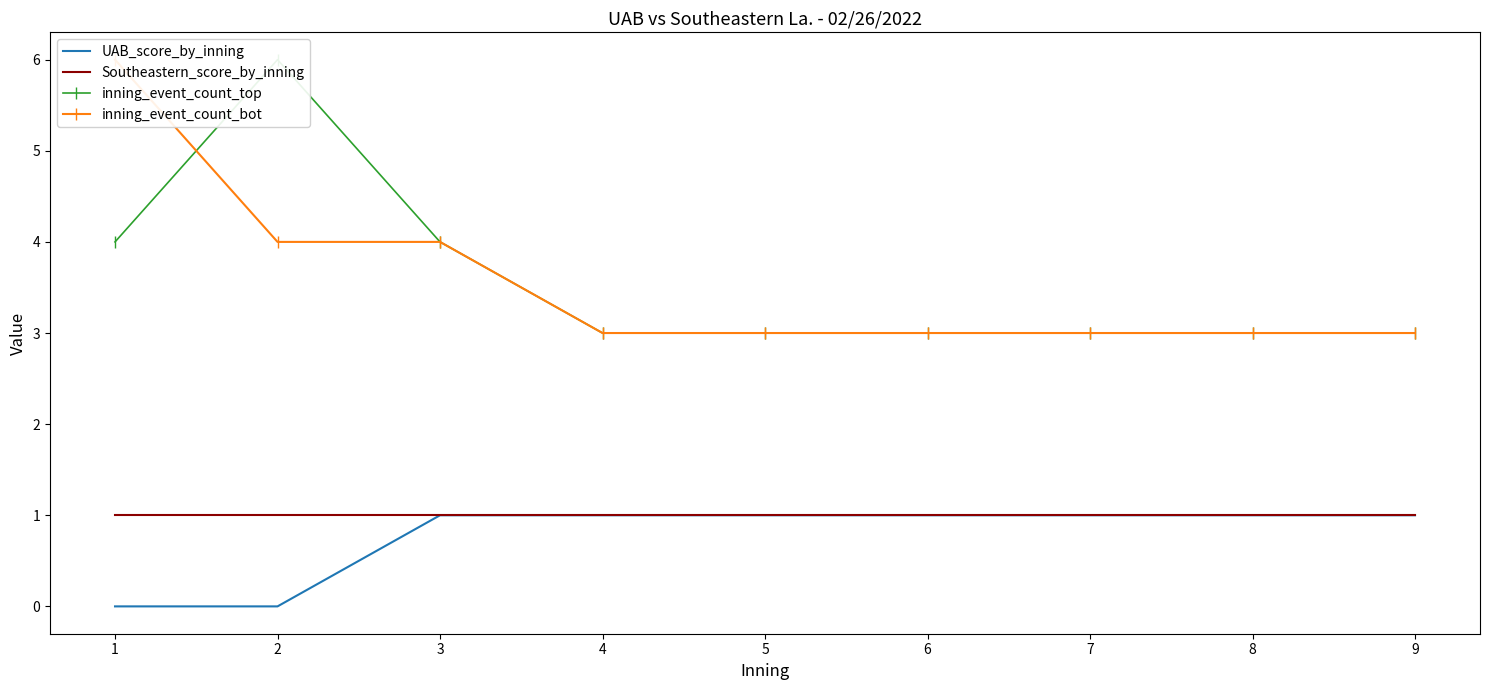

True or false: inning_event_count_bot and Southeastern_score_by_inning cross at least once.

False